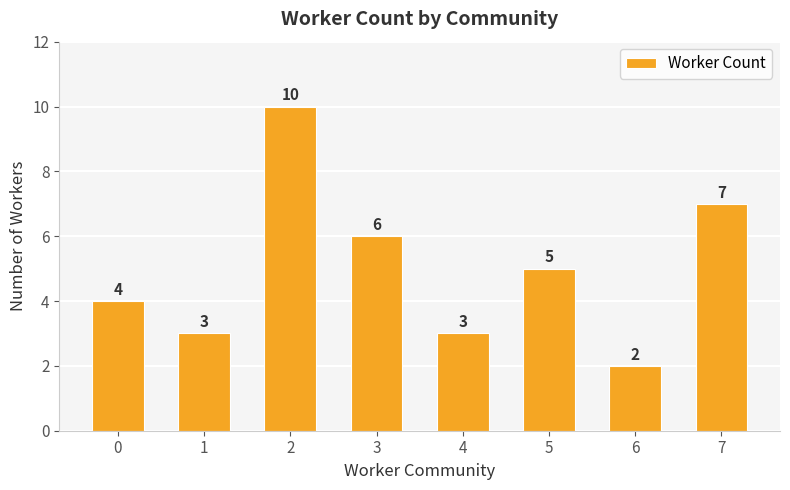

Reading left to right, what are all the values shown in this chart?

0=4	1=3	2=10	3=6	4=3	5=5	6=2	7=7